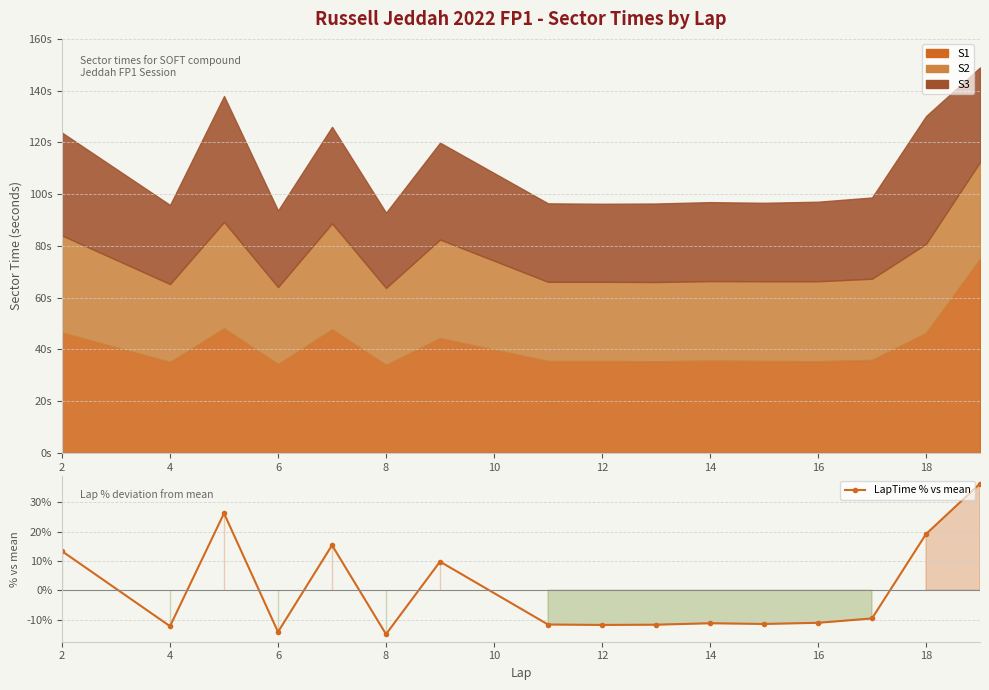

Reading left to right, transcribe all the data shown in this chart.

13.3	-12.3	26.3	-14.2	15.4	-15.0	9.8	-11.7	-11.8	-11.8	-11.3	-11.5	-11.1	-9.6	19.2	36.4